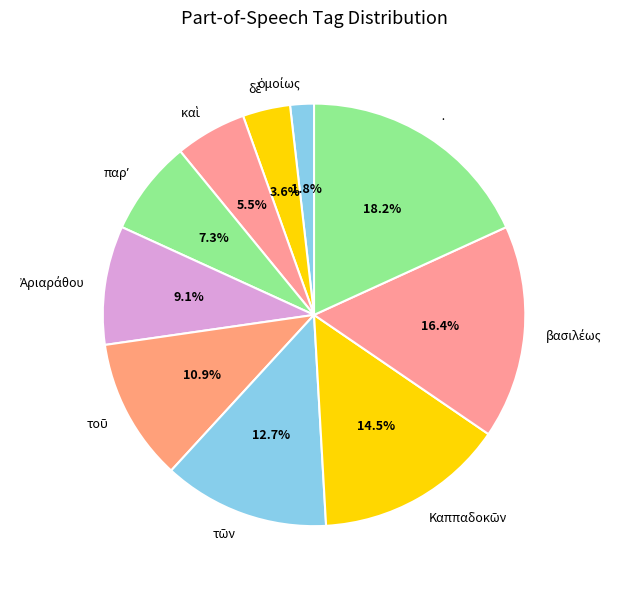

Count the number of slices in the pie.

10